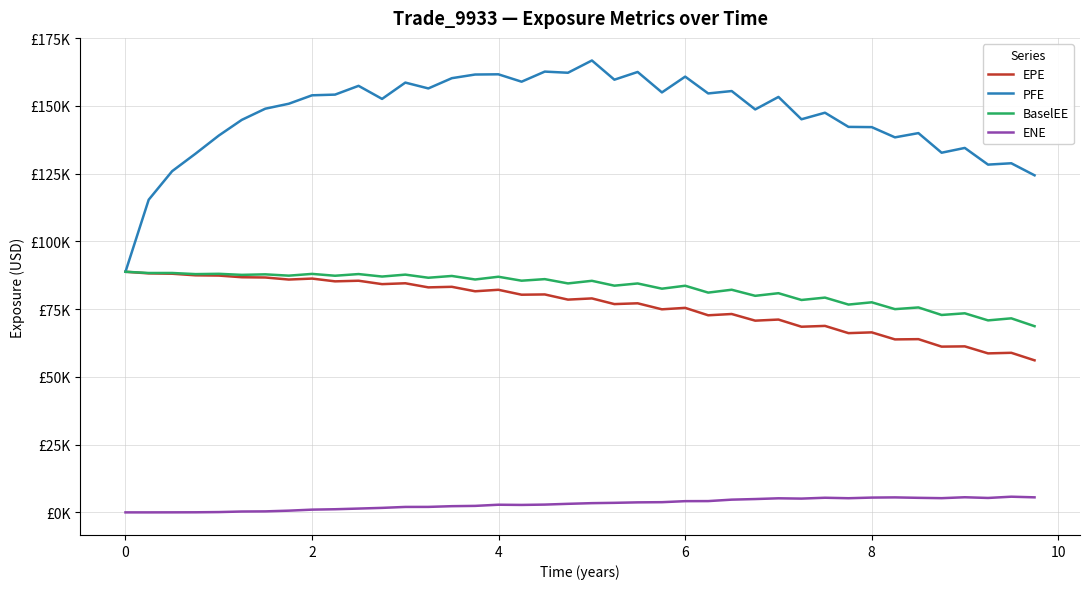

What are all the series names shown in the legend?

EPE, PFE, BaselEE, ENE